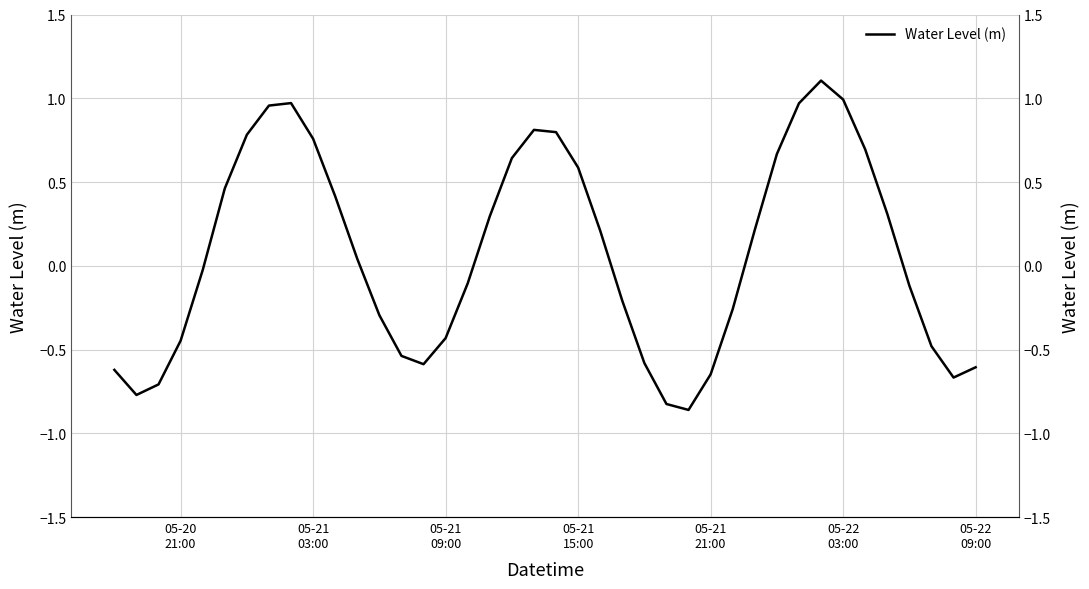

How many data points are above 0?

20